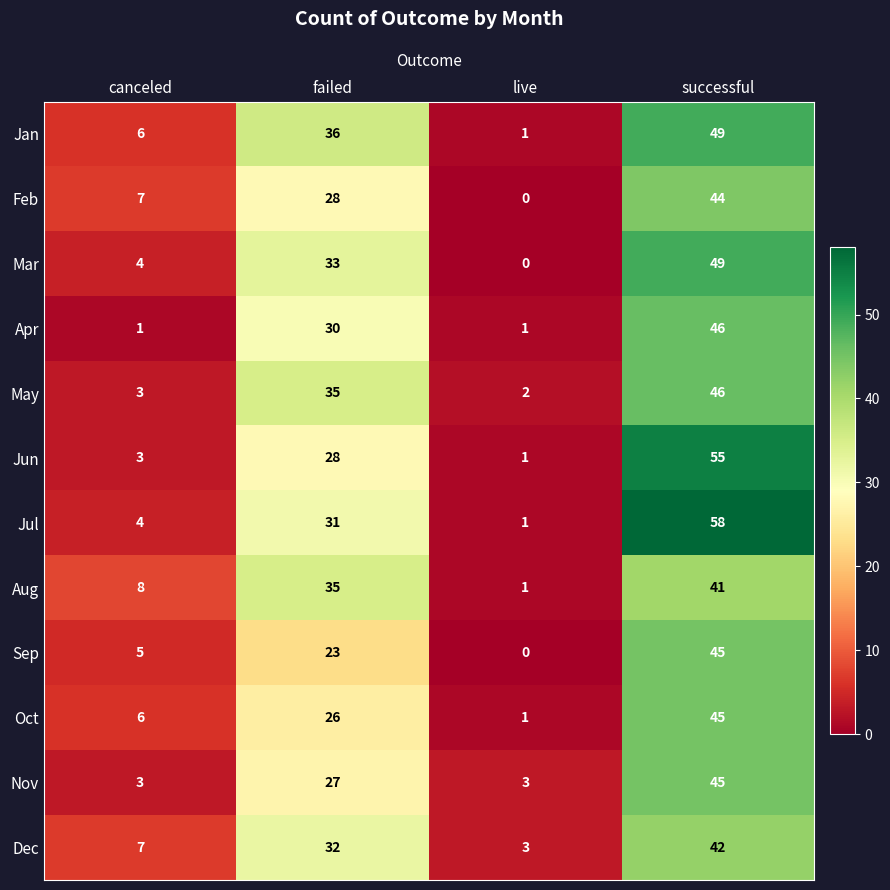

What is the difference between the maximum and minimum values in the Sep series?

45